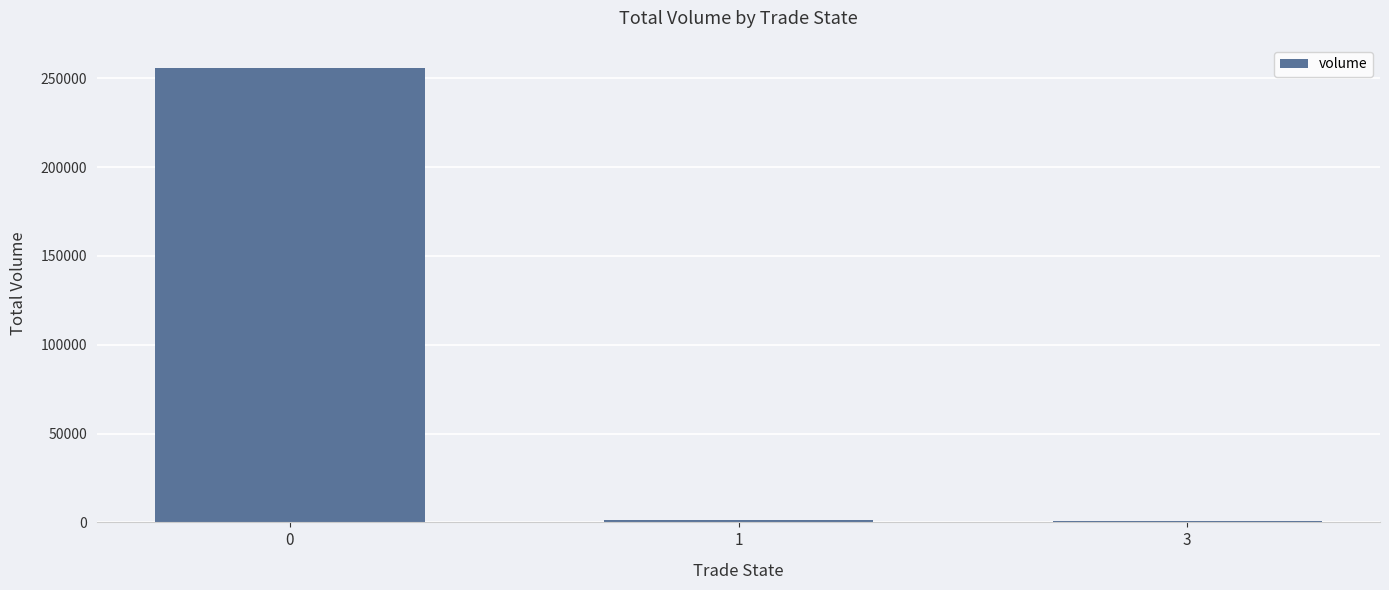

The chart shows a value of 62473.8 at 0. True or false?

False